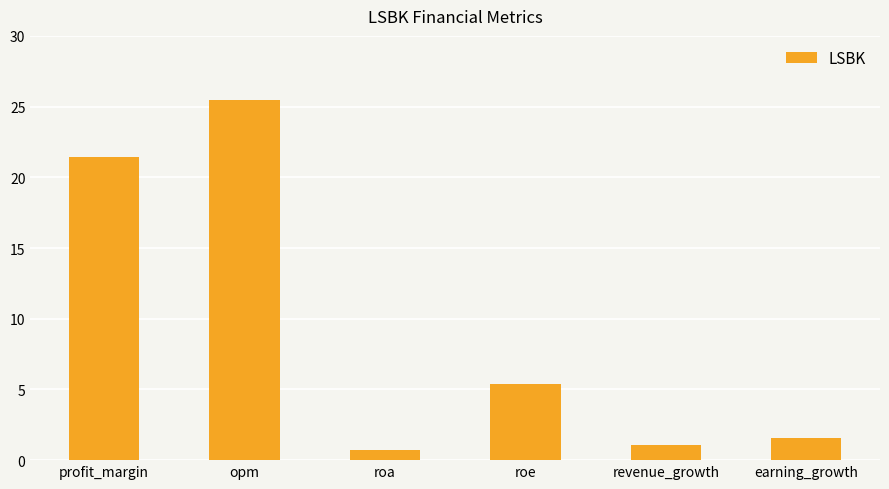

What is the value of the 6th bar from the left?

1.6